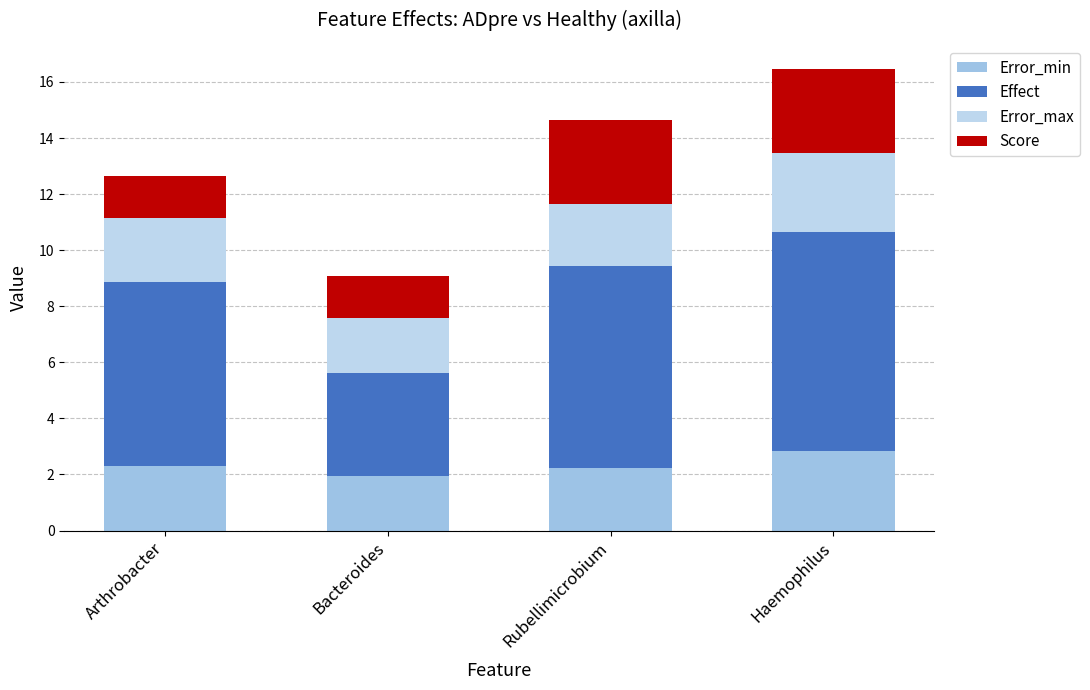

At which label is Effect closest to 5?

Bacteroides